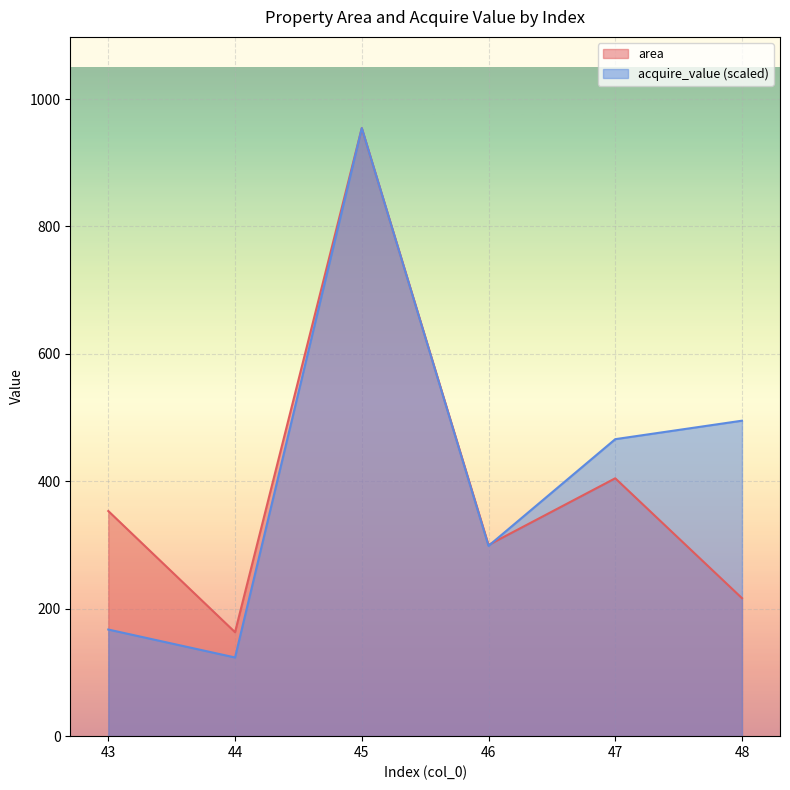

Reading left to right, transcribe all the data shown in this chart.

area: 43=353.4	44=163.2	45=954.4	46=300.1	47=404.8	48=216.6
acquire_value: 43=167.4	44=123.5	45=954.4	46=298.7	47=466.1	48=495.1